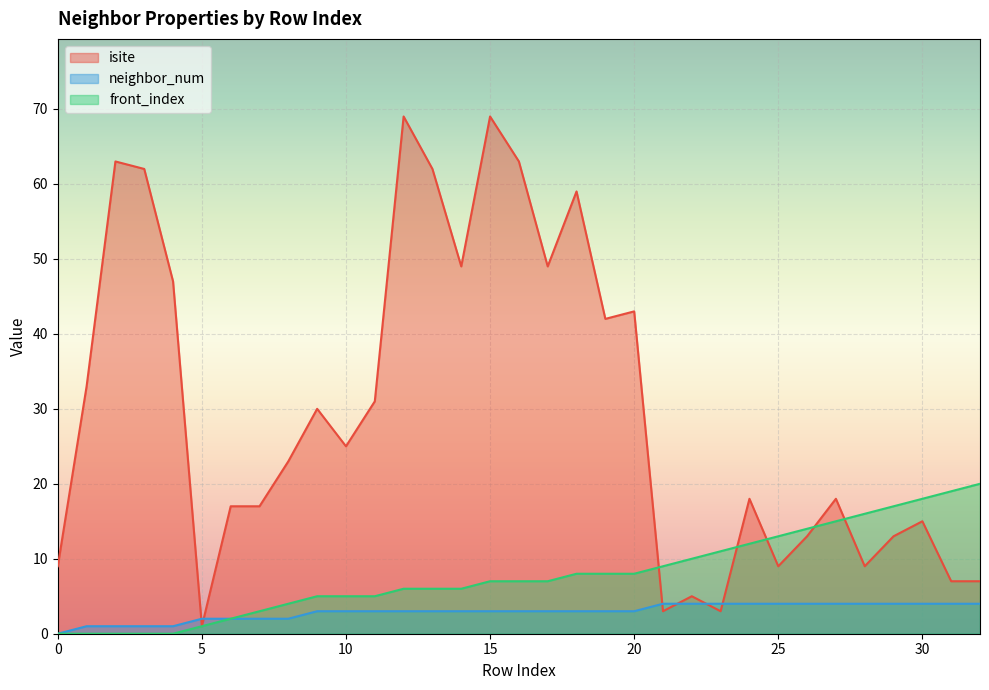

What is the value of the front_index point at the 11th from the left?

5